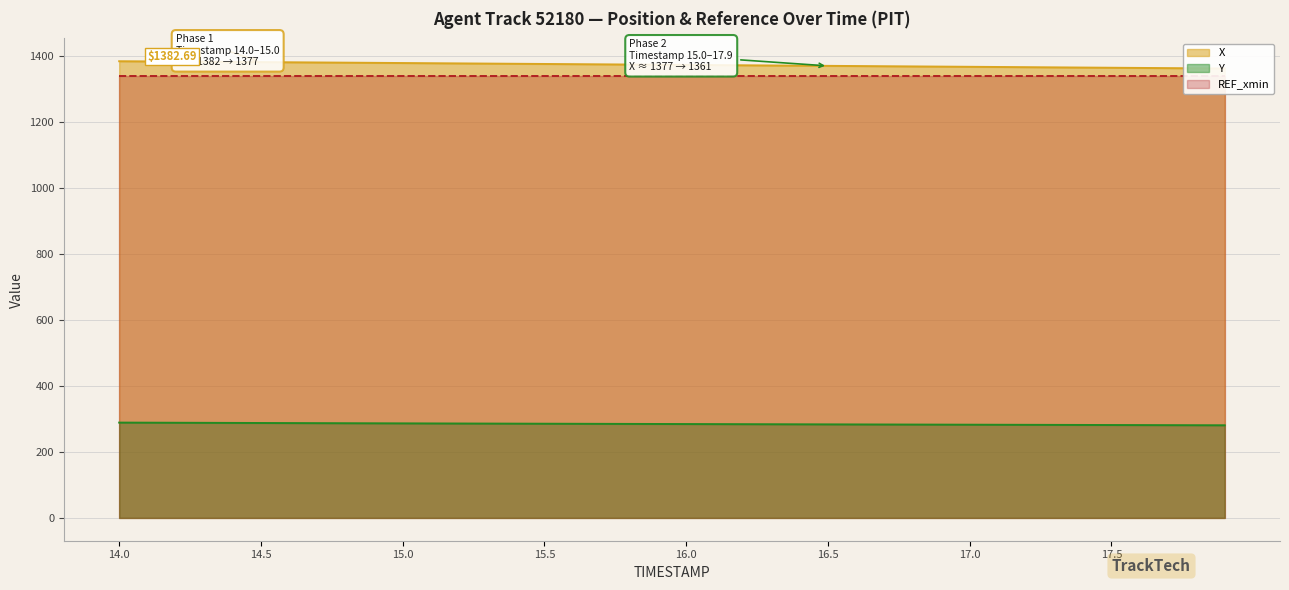

The Y series shows 491.3 at 14.8. True or false?

False